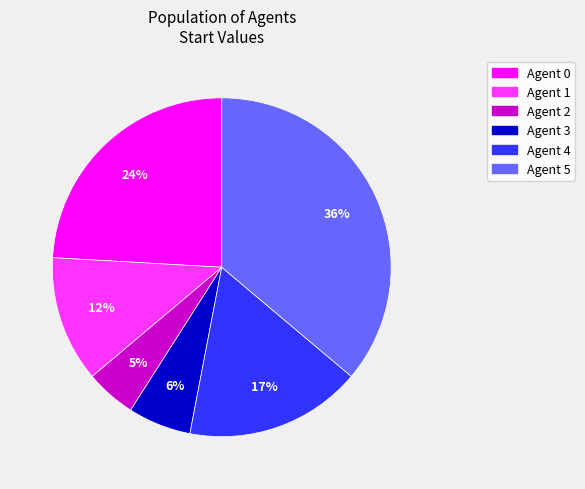

To the nearest percent, what is the average slice percentage?

17%